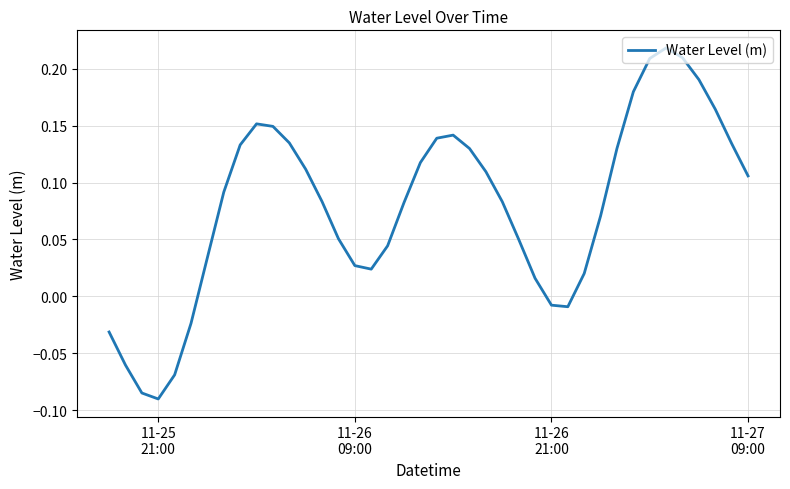

What is the difference between the maximum and minimum values?

0.3